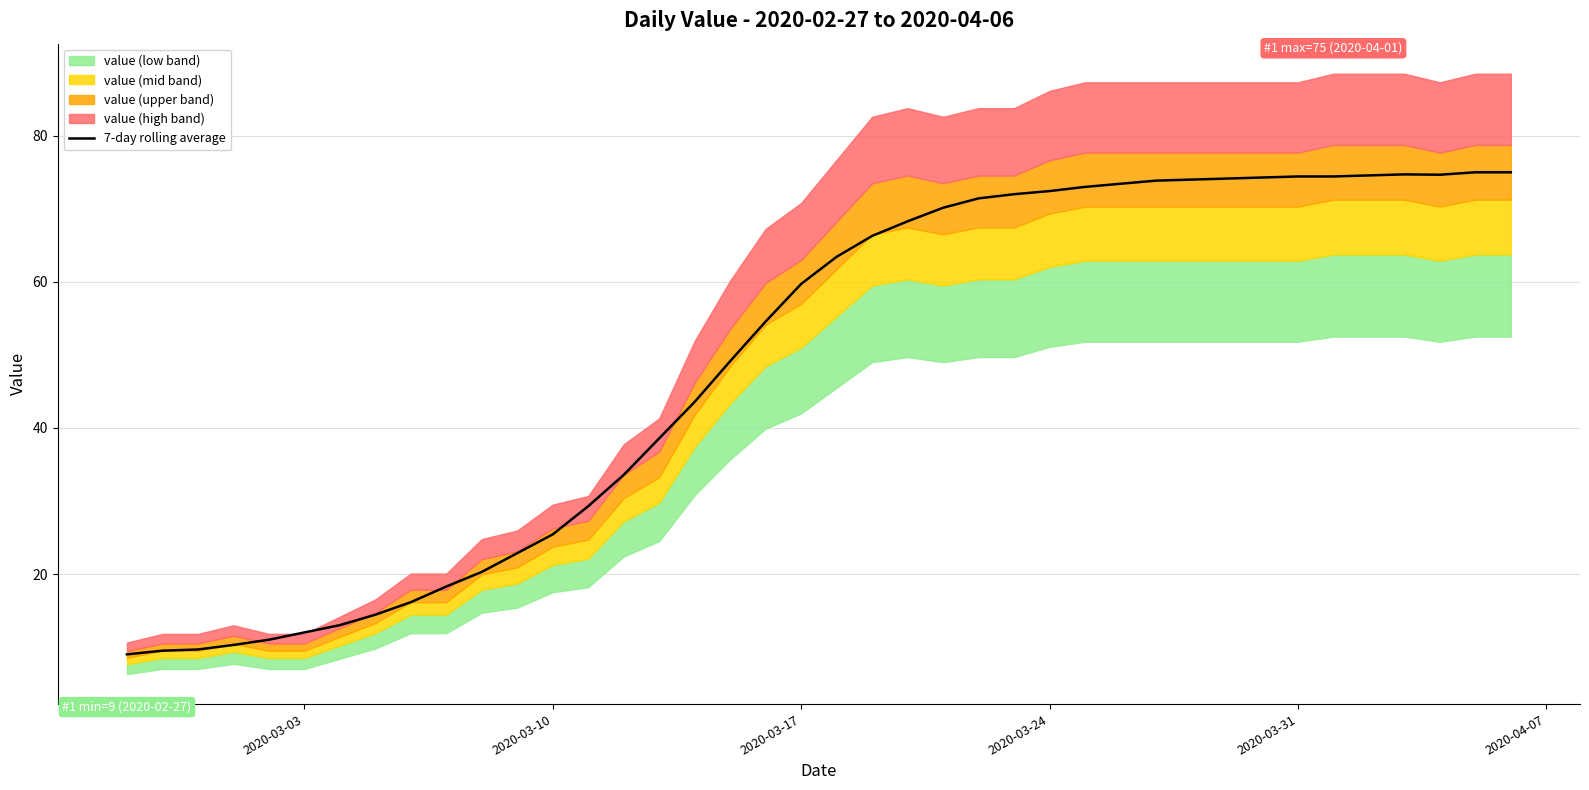

What is the highest value of the 7-day rolling average series?

75.0